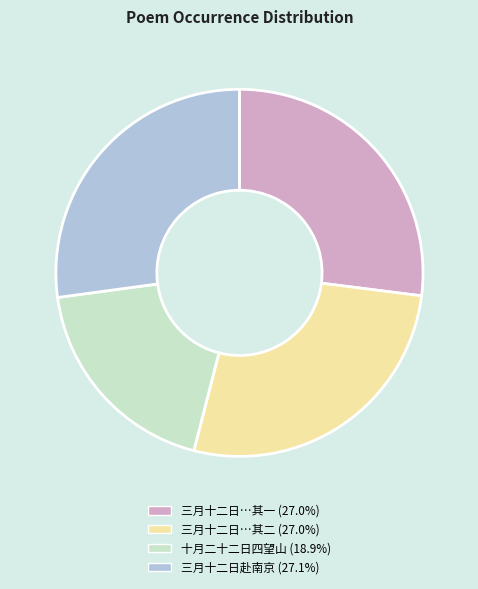

Is there any slice that represents more than half of the pie?

No